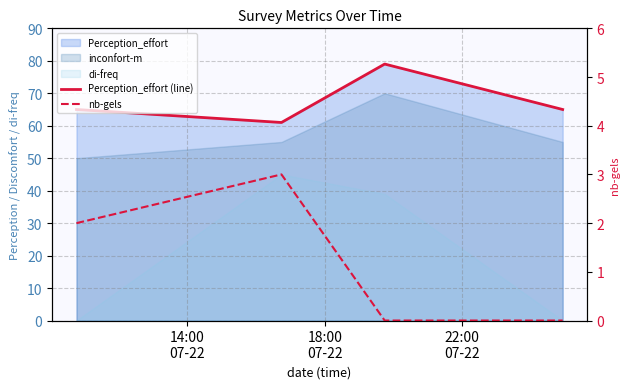

True or false: Perception_effort (line) has more than 0 points higher than both neighbors.

True